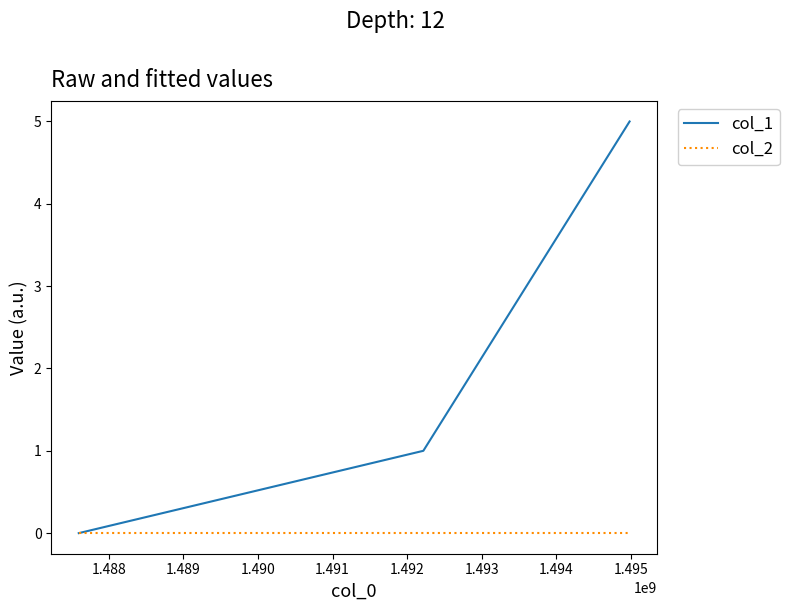

Rank the series by their average value, from highest to lowest.

col_1, col_2